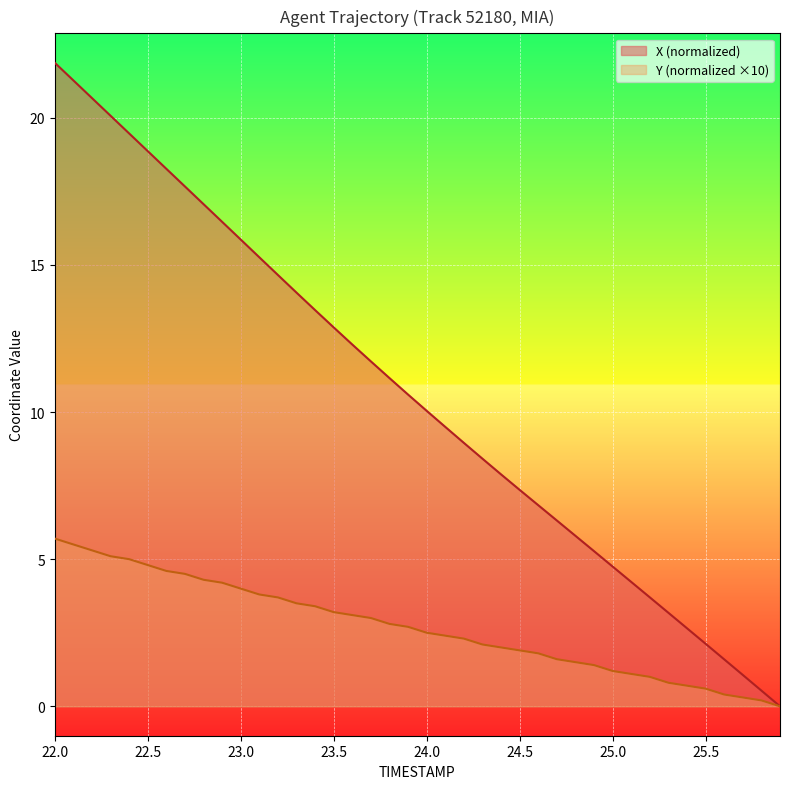

What is the total value across all series at 22.5?

23.7